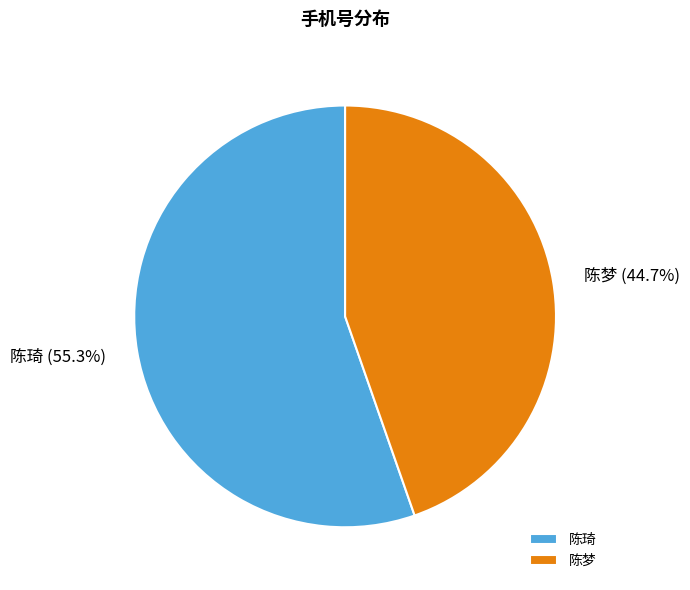

Between 陈梦 and 陈琦, which is larger?

陈琦